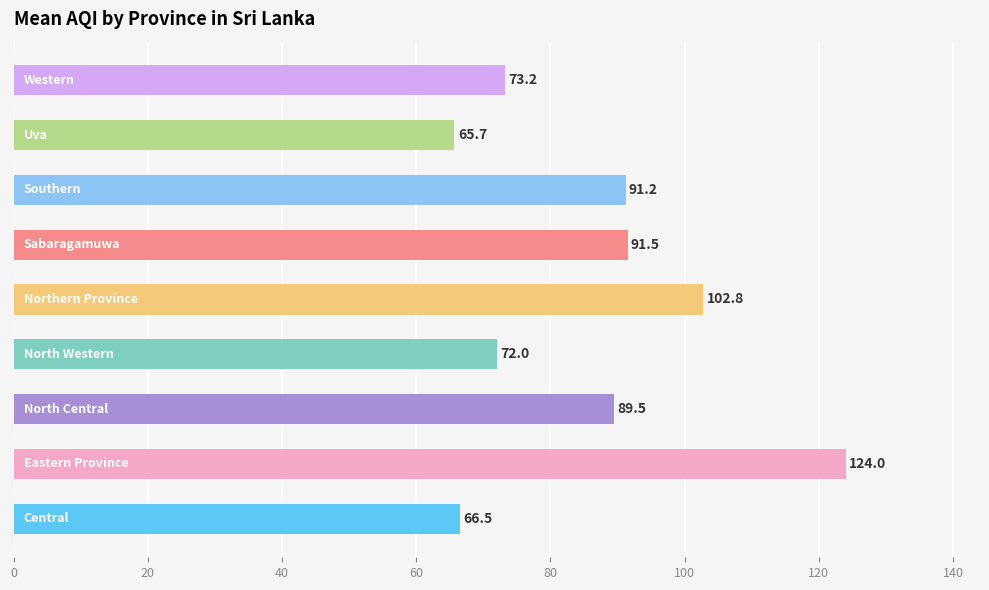

What is the greatest value displayed?

124.0